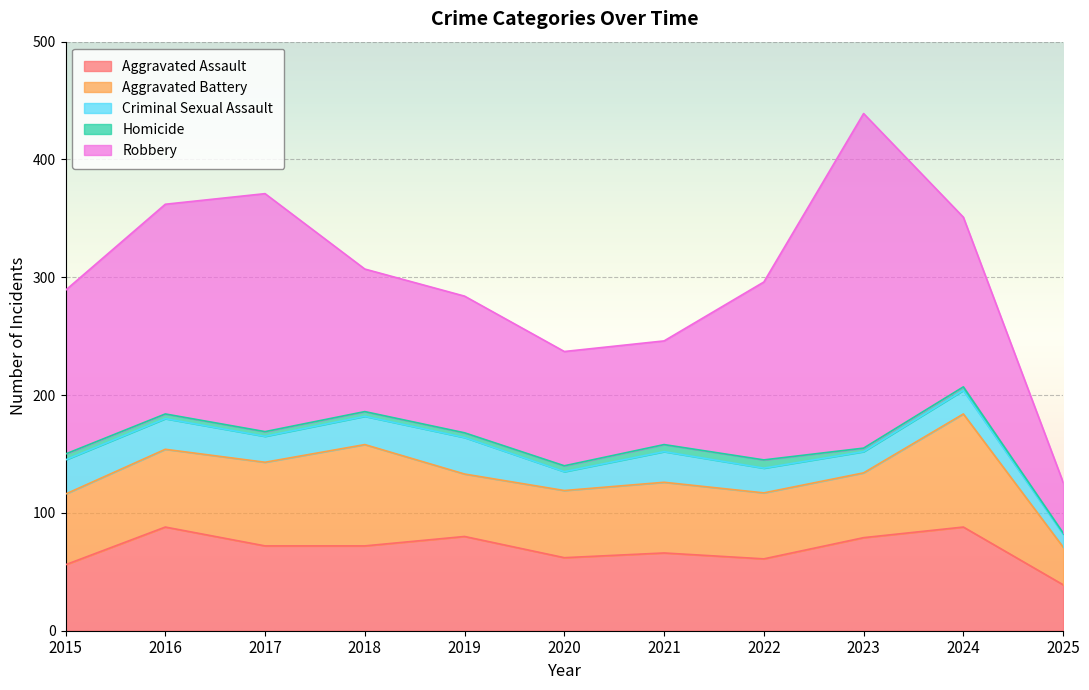

What are all the series names shown in the legend?

Aggravated Assault, Aggravated Battery, Criminal Sexual Assault, Homicide, Robbery